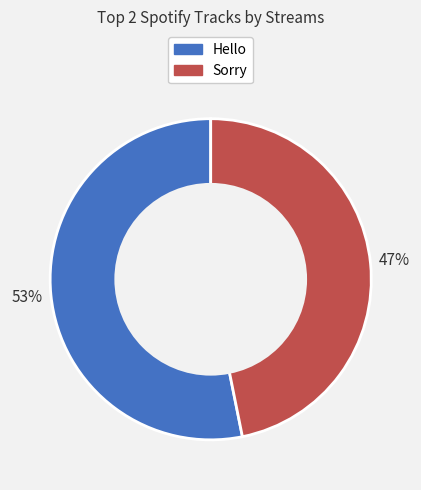

Which slice is the largest?

Hello